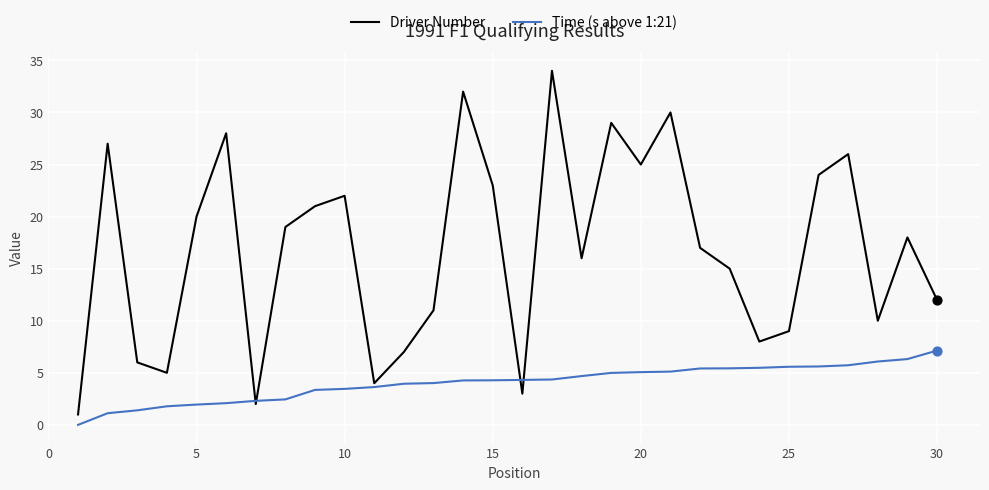

Which series has the widest spread of values?

Driver Number